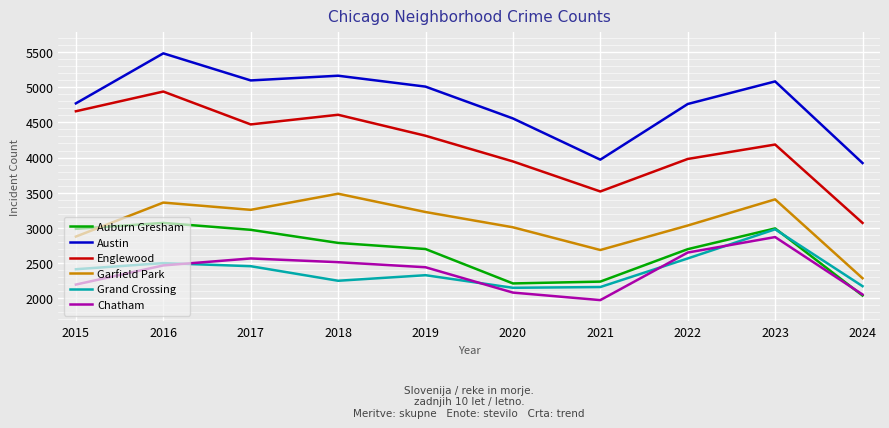

The Garfield Park series shows 5941 at 2018. True or false?

False